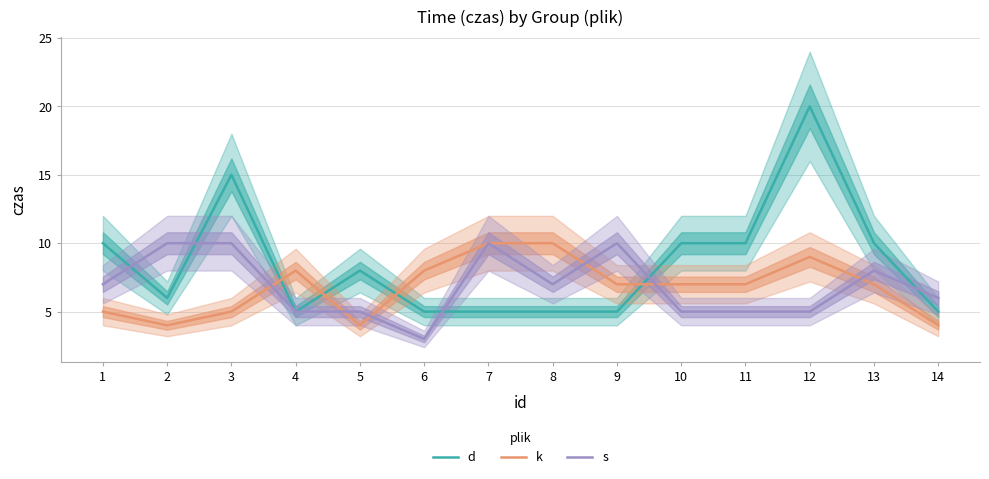

The value of k at 5 is 1. True or false?

False